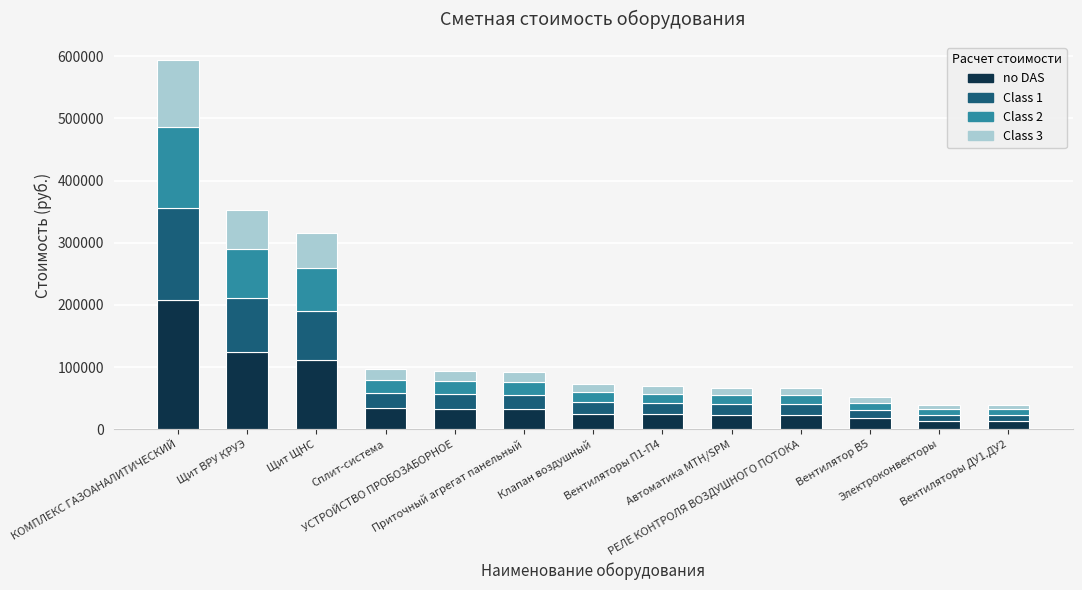

What is the average value of the no DAS series?

52517.6